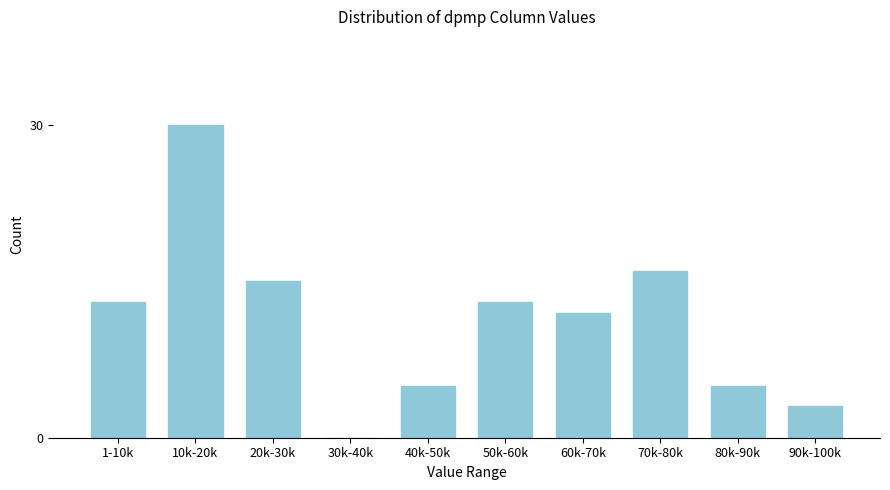

Reading left to right, what are all the values shown in this chart?

1-10k=13	10k-20k=30	20k-30k=15	30k-40k=0	40k-50k=5	50k-60k=13	60k-70k=12	70k-80k=16	80k-90k=5	90k-100k=3